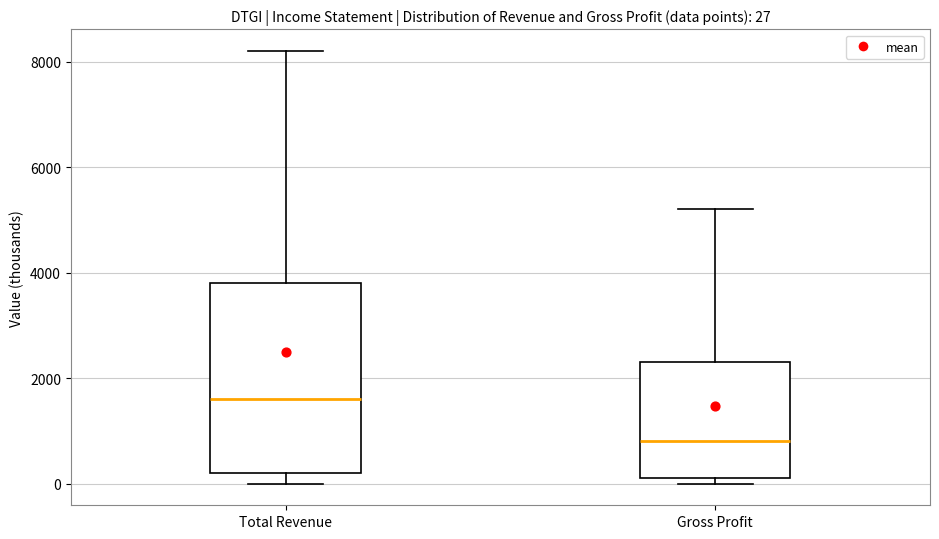

Which box is the tallest, from its lower edge to its upper edge?

Total Revenue